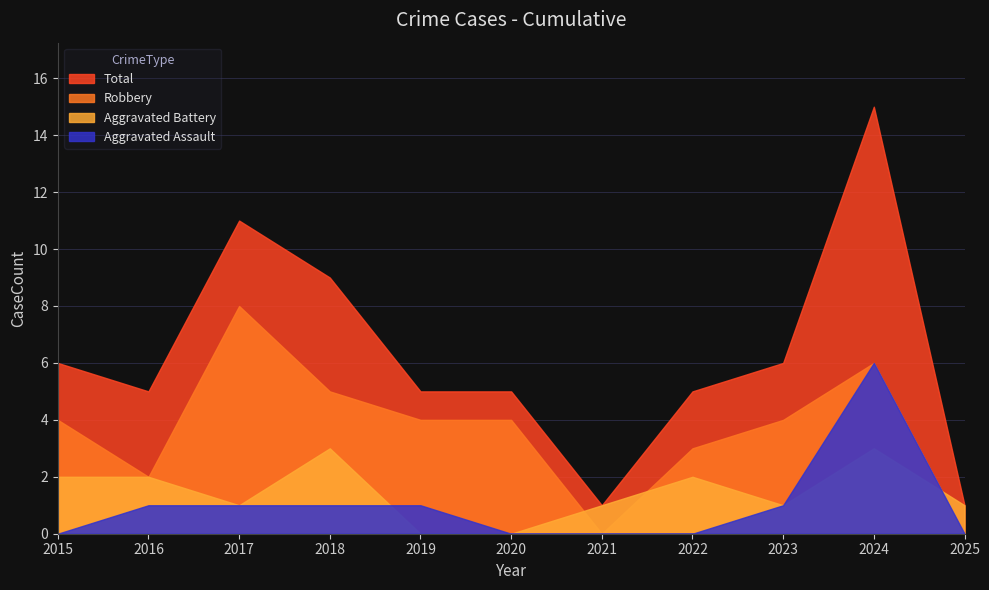

The Robbery series shows 3 at 2016. True or false?

False